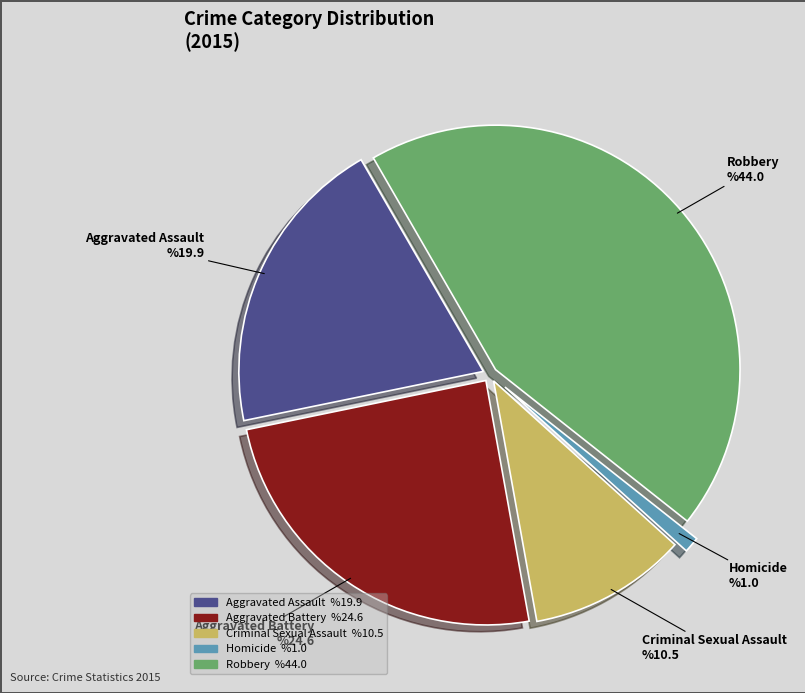

Rank the categories by value from lowest to highest.

Homicide, Criminal Sexual Assault, Aggravated Assault, Aggravated Battery, Robbery